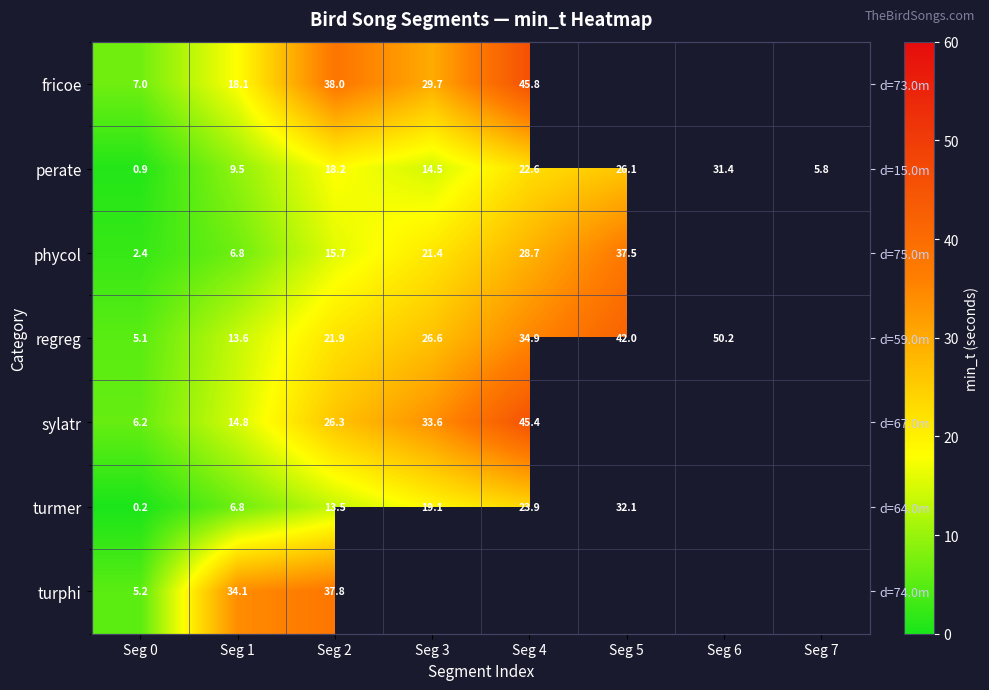

Which category has the highest value across all series?

Seg 6